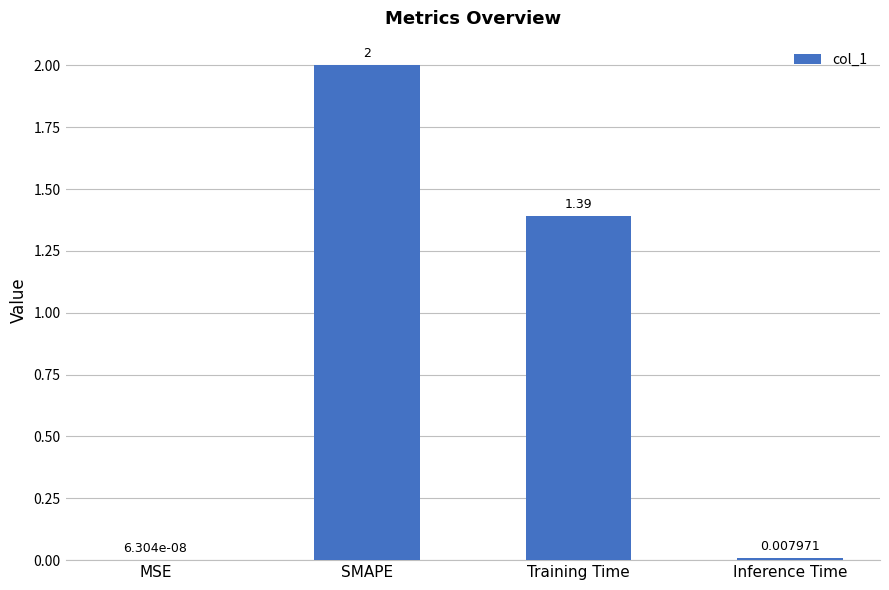

Are the bars horizontal?

No